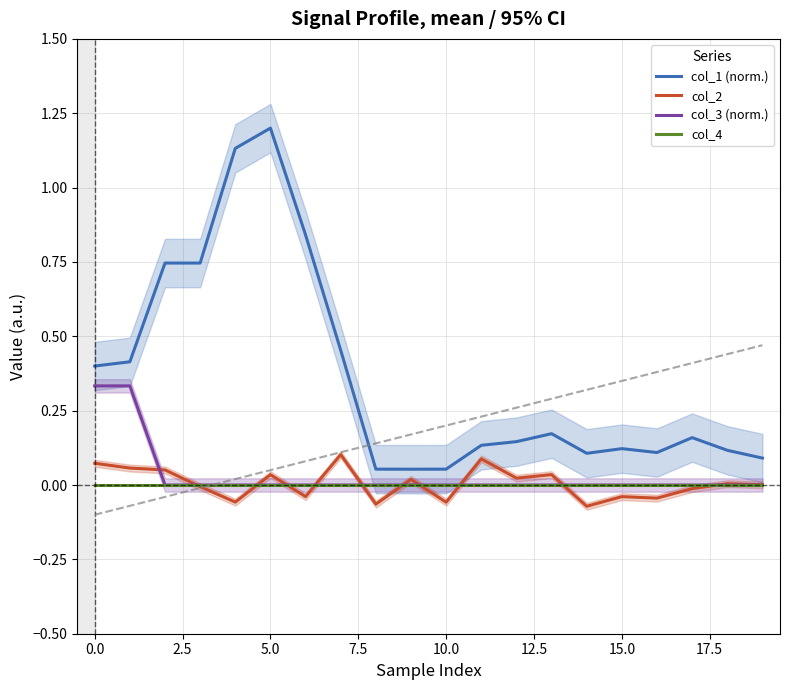

What is the highest value of the col_1 (norm.) series?

1.2